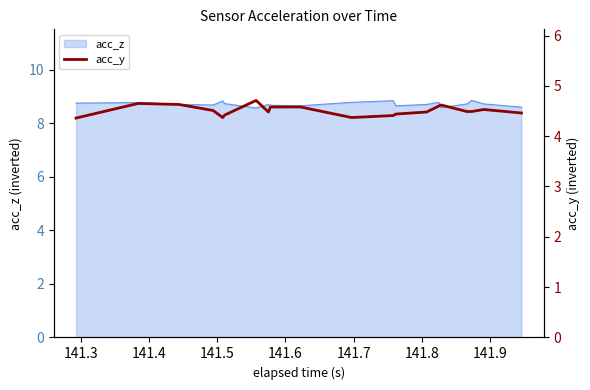

What is the maximum value for acc_z?

8.9